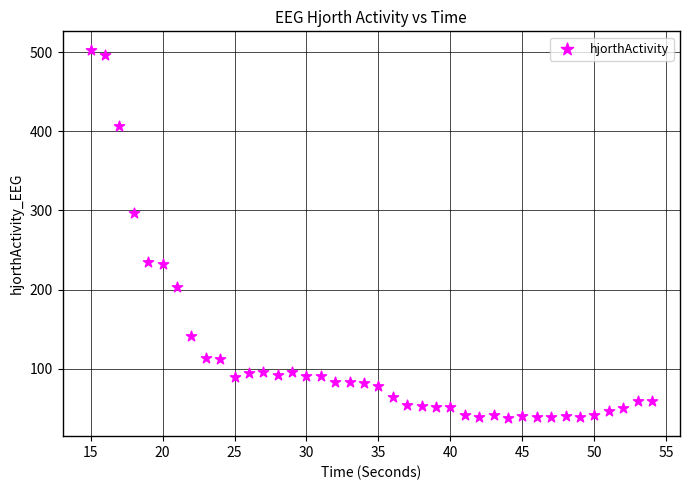

What is the range of X values (max minus min)?

39.0